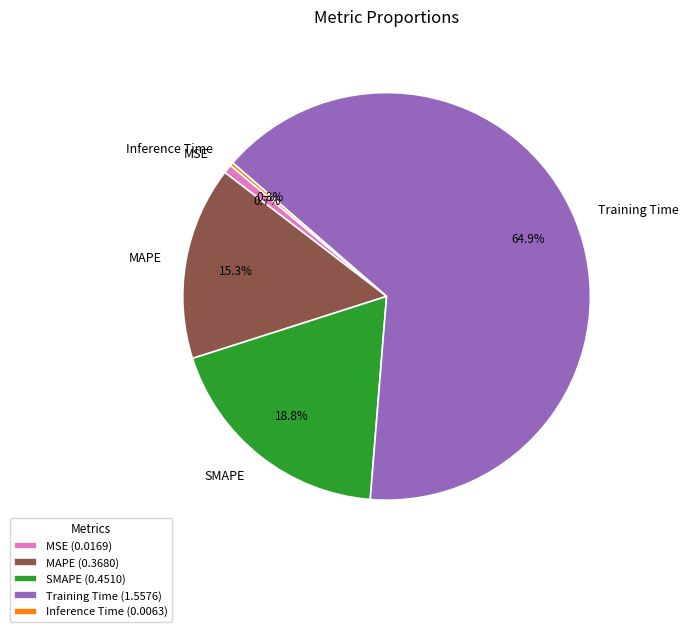

Between MSE and SMAPE, which is larger?

SMAPE